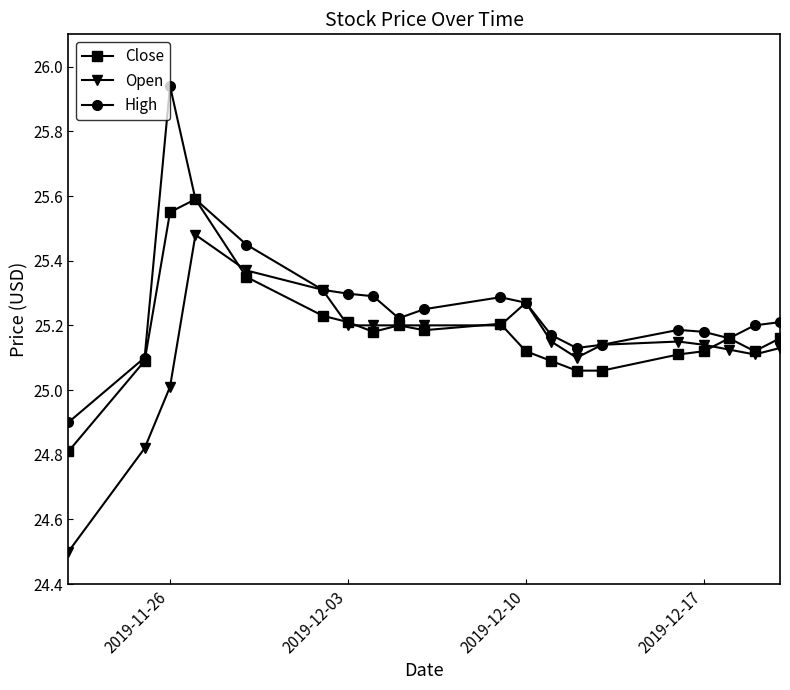

True or false: High has more than 0 points higher than both neighbors.

True